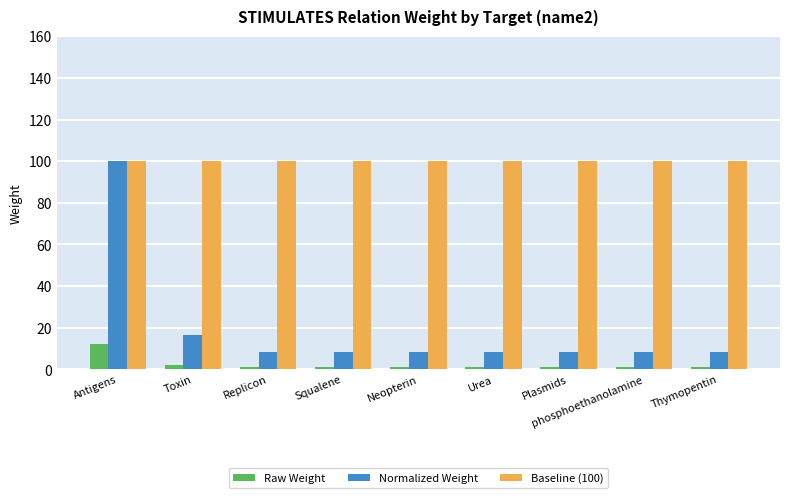

What is the maximum value shown in the chart?

100.0